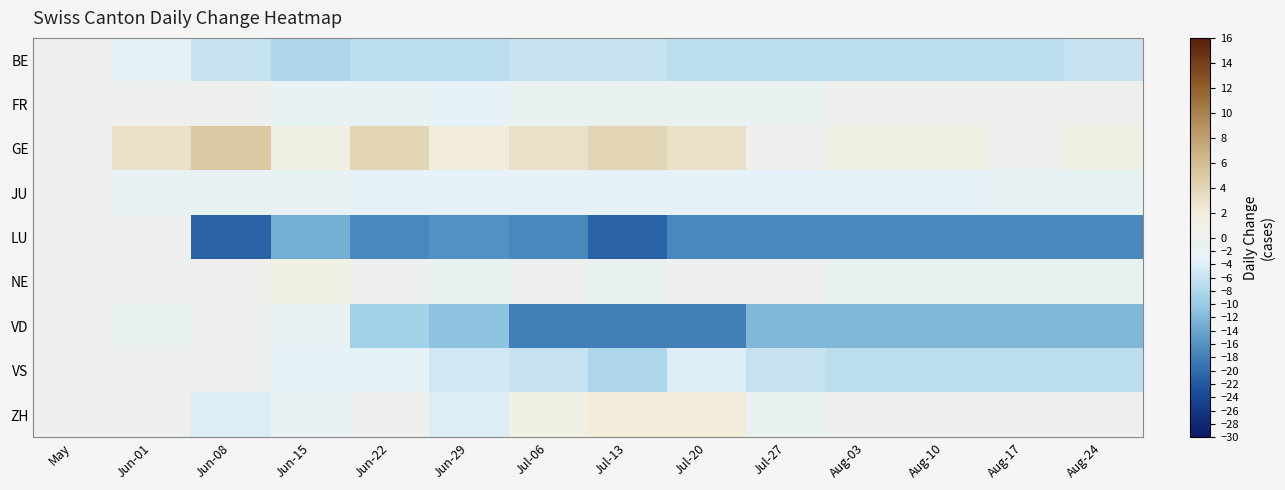

Reading left to right, what are all the values shown in this chart?

BE: May=0	Jun-01=-3	Jun-08=-6	Jun-15=-8	Jun-22=-7	Jun-29=-7	Jul-06=-6	Jul-13=-6	Jul-20=-7	Jul-27=-7	Aug-03=-7	Aug-10=-7	Aug-17=-7	Aug-24=-6
FR: May=0	Jun-01=0	Jun-08=0	Jun-15=-2	Jun-22=-2	Jun-29=-3	Jul-06=-1	Jul-13=-1	Jul-20=-1	Jul-27=-1	Aug-03=0	Aug-10=0	Aug-17=0	Aug-24=0
GE: May=0	Jun-01=3	Jun-08=5	Jun-15=1	Jun-22=4	Jun-29=2	Jul-06=3	Jul-13=4	Jul-20=3	Jul-27=0	Aug-03=1	Aug-10=1	Aug-17=0	Aug-24=1
JU: May=0	Jun-01=-2	Jun-08=-2	Jun-15=-2	Jun-22=-3	Jun-29=-3	Jul-06=-3	Jul-13=-3	Jul-20=-3	Jul-27=-3	Aug-03=-3	Aug-10=-3	Aug-17=-2	Aug-24=-2
LU: May=0	Jun-01=0	Jun-08=-21	Jun-15=-13	Jun-22=-17	Jun-29=-16	Jul-06=-17	Jul-13=-21	Jul-20=-17	Jul-27=-17	Aug-03=-17	Aug-10=-17	Aug-17=-17	Aug-24=-17
NE: May=0	Jun-01=0	Jun-08=0	Jun-15=1	Jun-22=0	Jun-29=-1	Jul-06=0	Jul-13=-1	Jul-20=0	Jul-27=0	Aug-03=-1	Aug-10=-1	Aug-17=-1	Aug-24=-1
VD: May=0	Jun-01=-1	Jun-08=0	Jun-15=-2	Jun-22=-9	Jun-29=-11	Jul-06=-18	Jul-13=-18	Jul-20=-18	Jul-27=-12	Aug-03=-12	Aug-10=-12	Aug-17=-12	Aug-24=-12
VS: May=0	Jun-01=0	Jun-08=0	Jun-15=-3	Jun-22=-3	Jun-29=-5	Jul-06=-6	Jul-13=-8	Jul-20=-4	Jul-27=-6	Aug-03=-7	Aug-10=-7	Aug-17=-7	Aug-24=-7
ZH: May=0	Jun-01=0	Jun-08=-4	Jun-15=-2	Jun-22=0	Jun-29=-4	Jul-06=1	Jul-13=2	Jul-20=2	Jul-27=-1	Aug-03=0	Aug-10=0	Aug-17=0	Aug-24=0